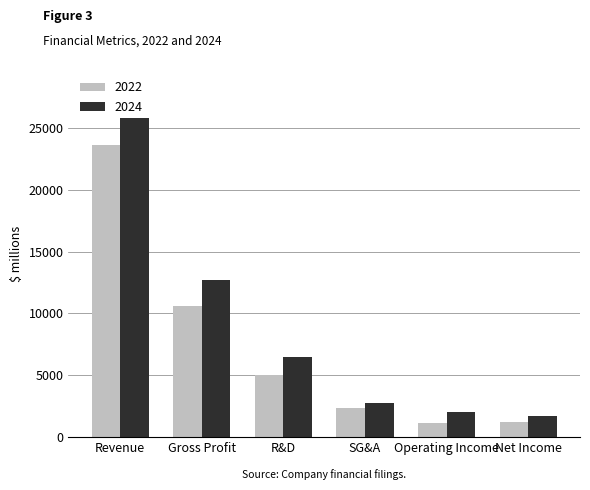

Which category has the highest value in the 2022 series?

Revenue